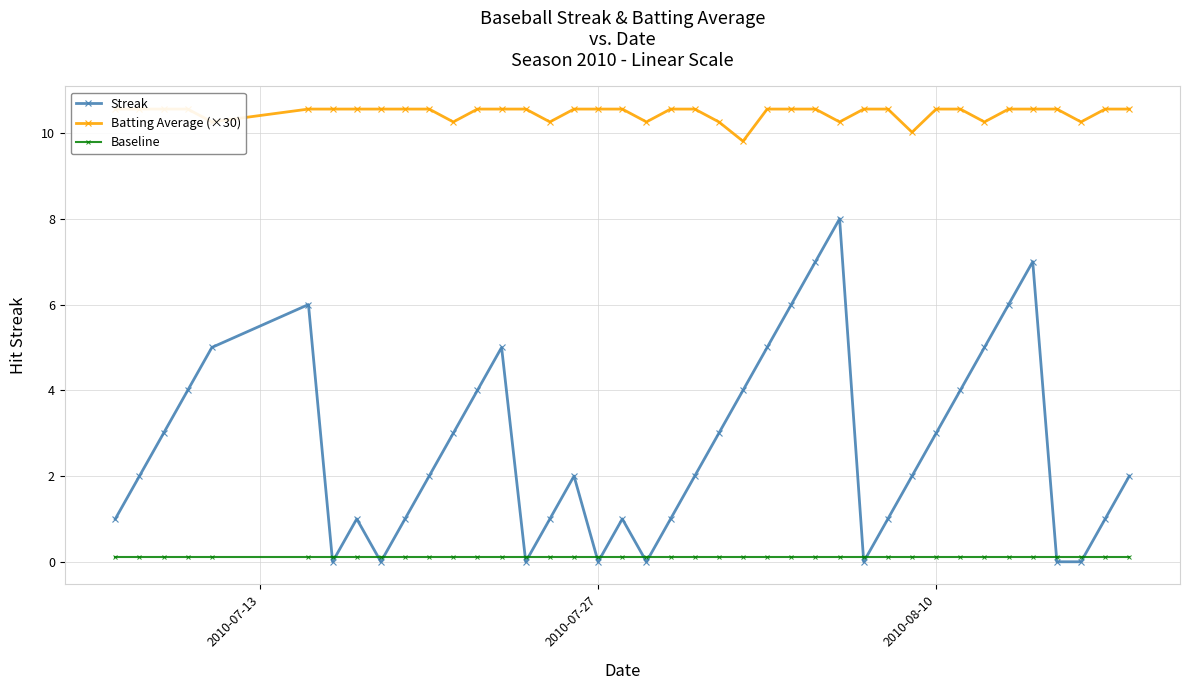

True or false: Batting Average (×30) has more than 1 points higher than both neighbors.

False